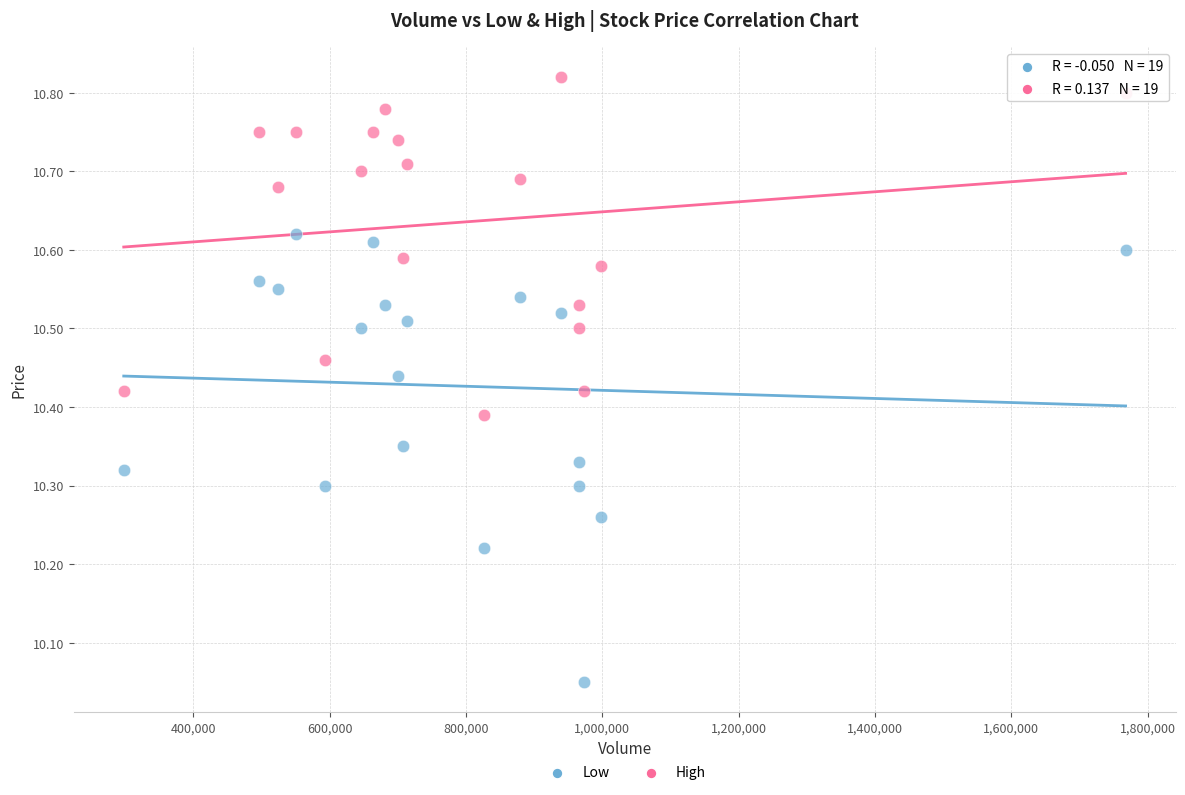

What are all the series names shown in the legend?

Low, High